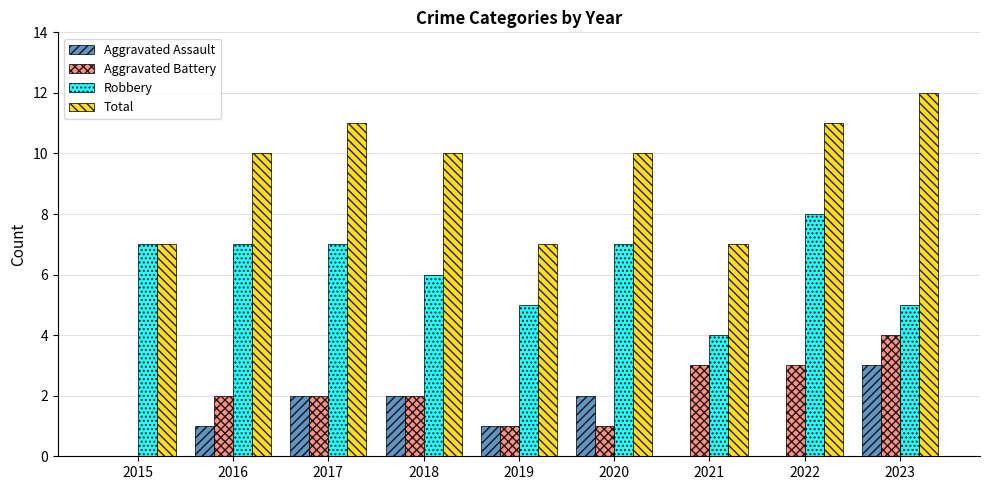

The Total series shows 12 at 2023. True or false?

True